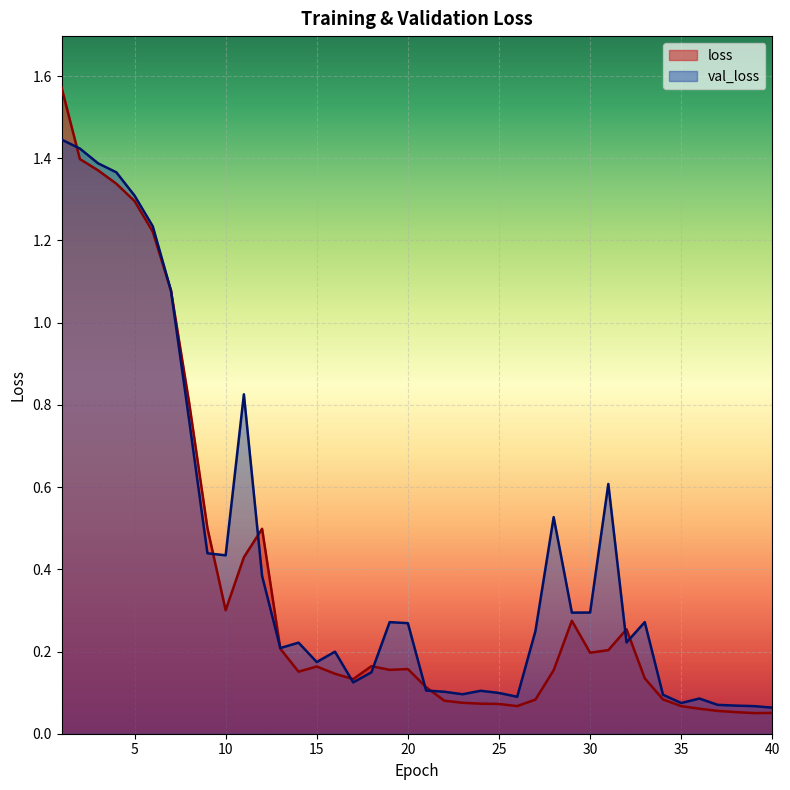

True or false: loss has a value of 0.0 at 34.

False